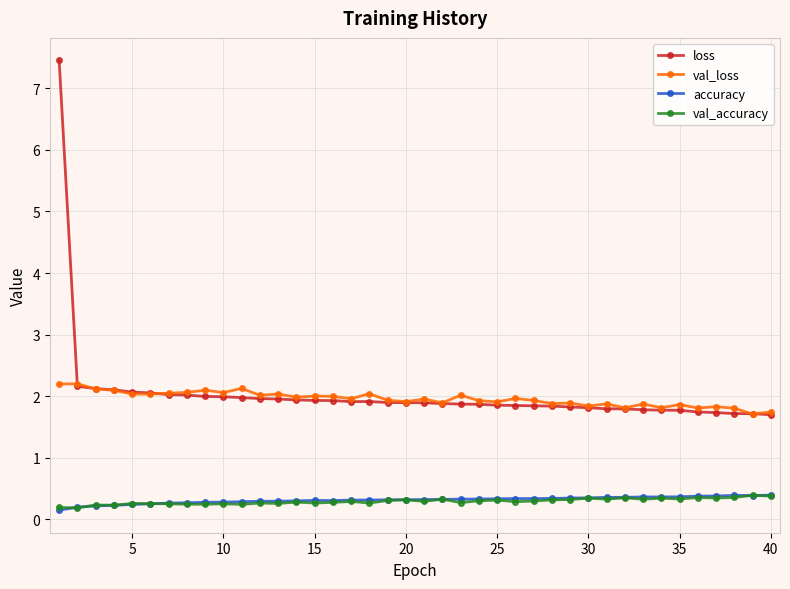

What is the value of the accuracy point at the 34th from the left?

0.4